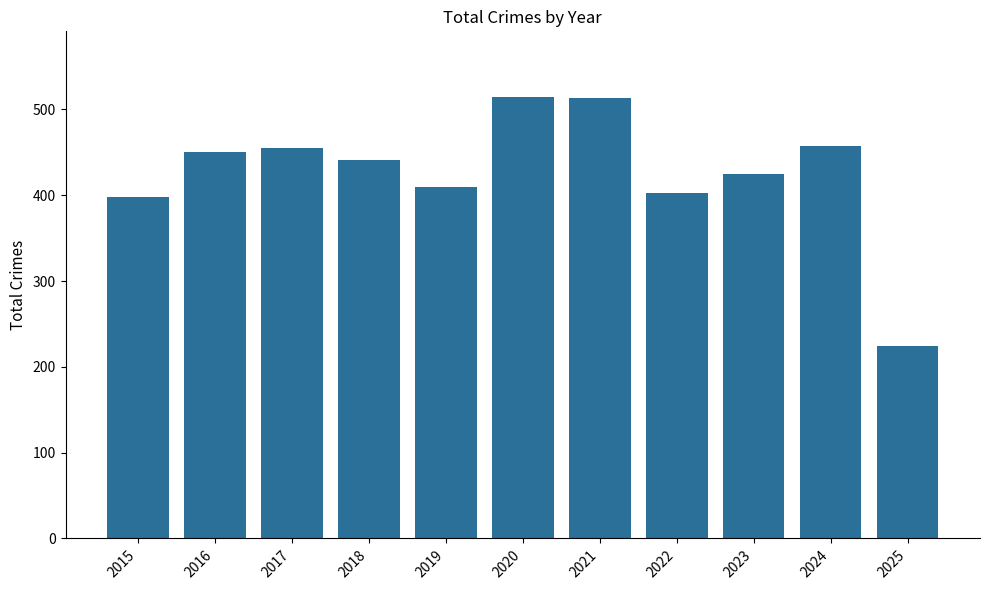

Between 2019 and 2017, which is larger?

2017